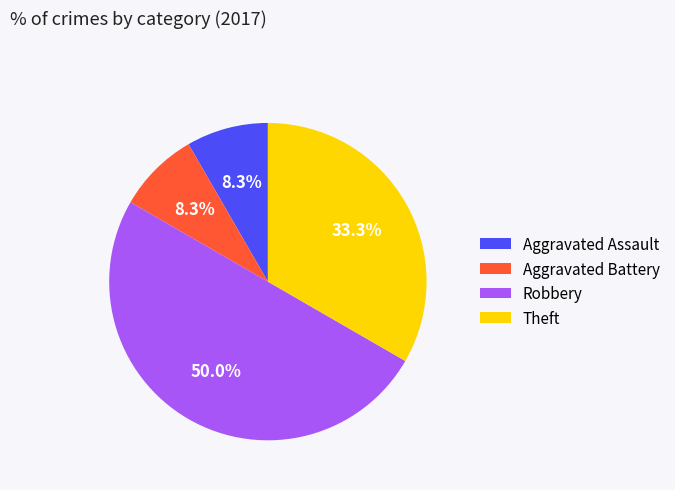

How many slices are in this pie chart?

4